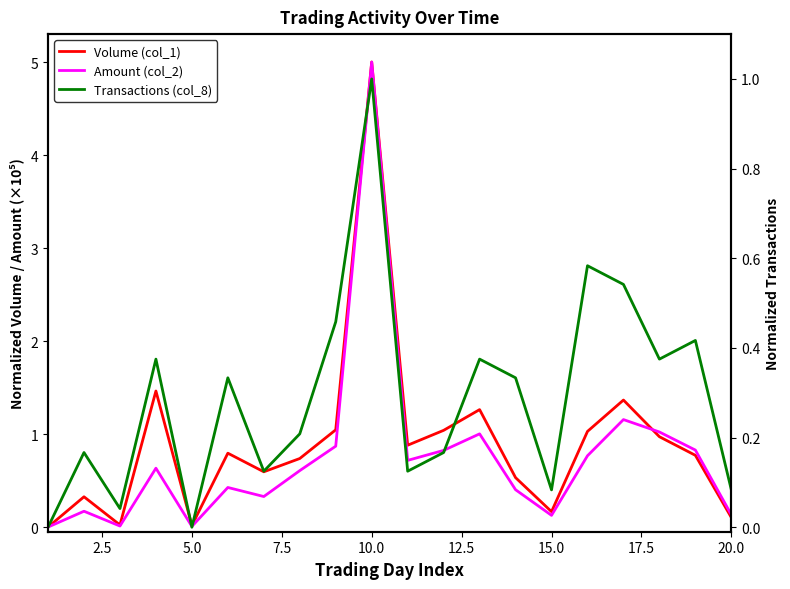

In Volume (col_1), how many points are higher than both neighbors (excluding endpoints)?

6